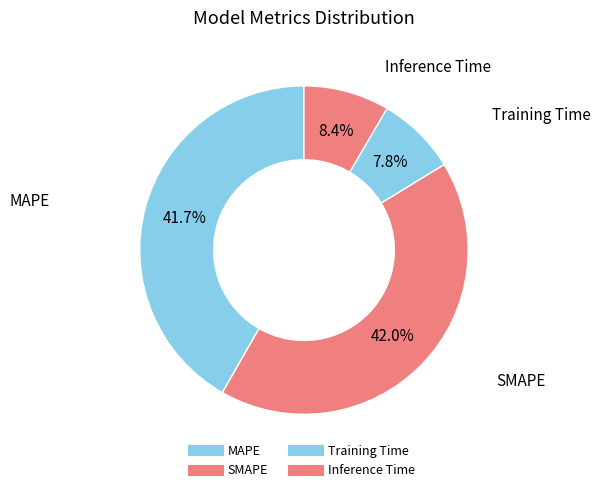

How many segments does this pie chart have?

4